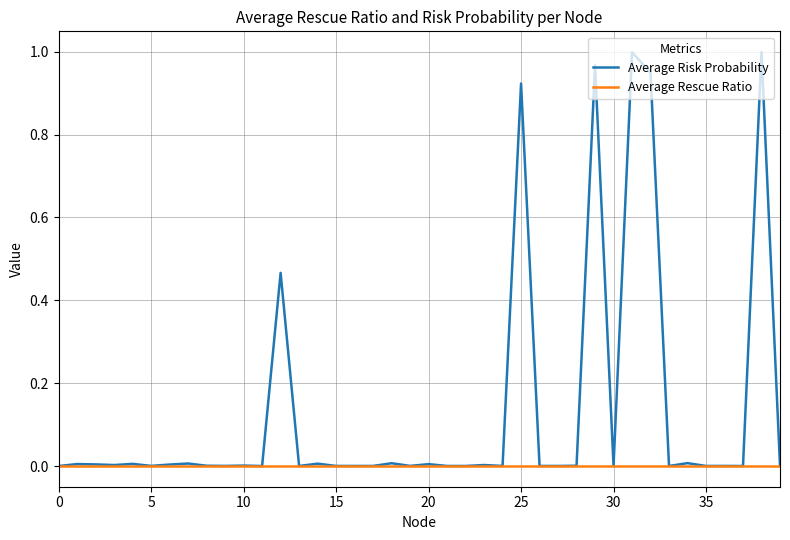

How many distinct data groups are displayed?

2